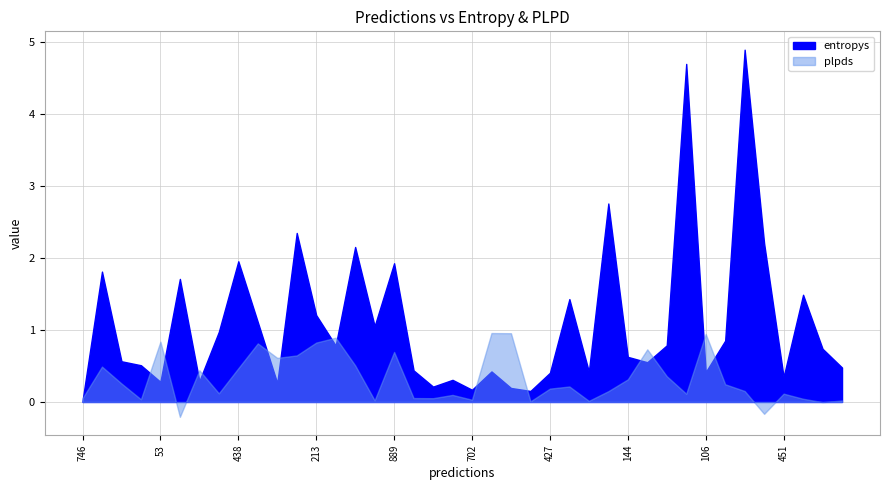

True or false: plpds has a value of 1.0 at 785.

True